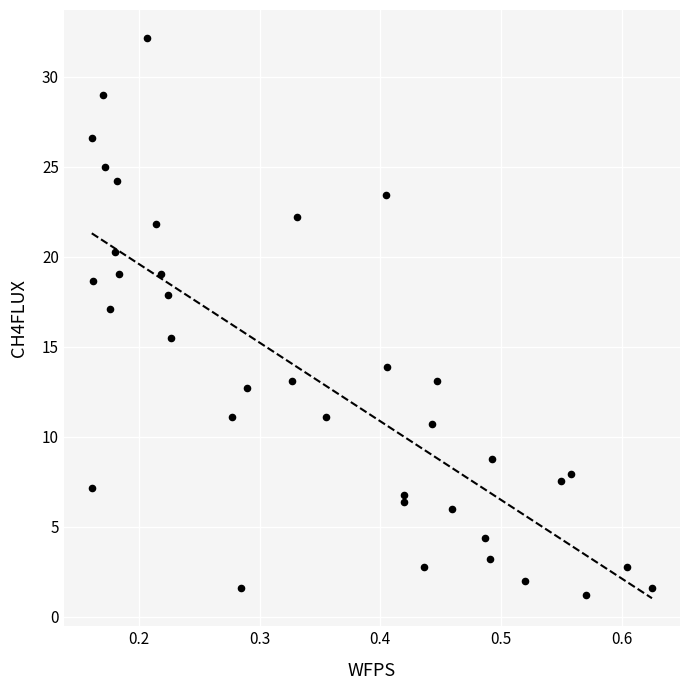

What is the range of X values (max minus min)?

0.5